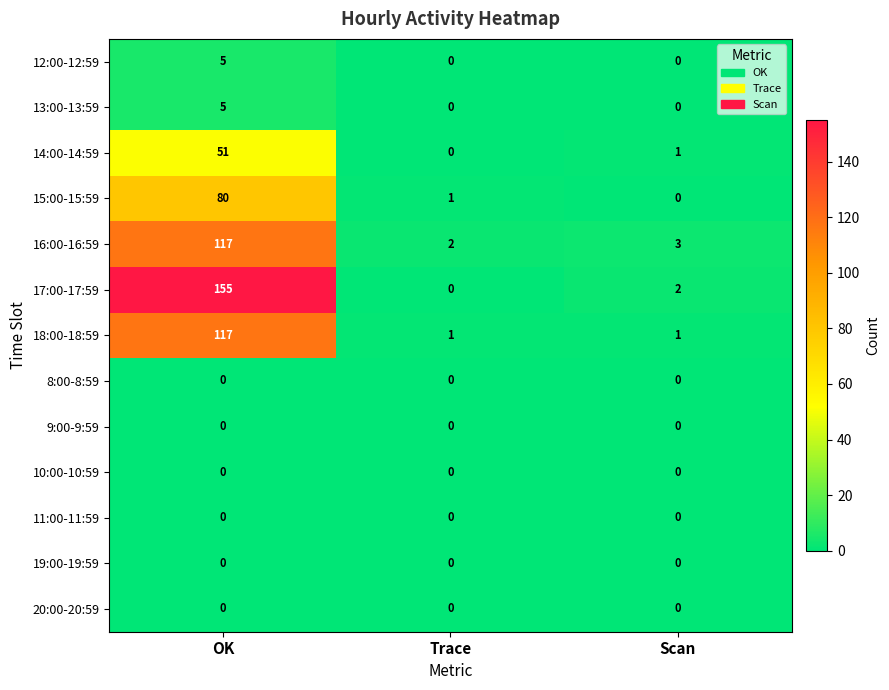

Which series changed the most between OK and Scan?

17:00-17:59